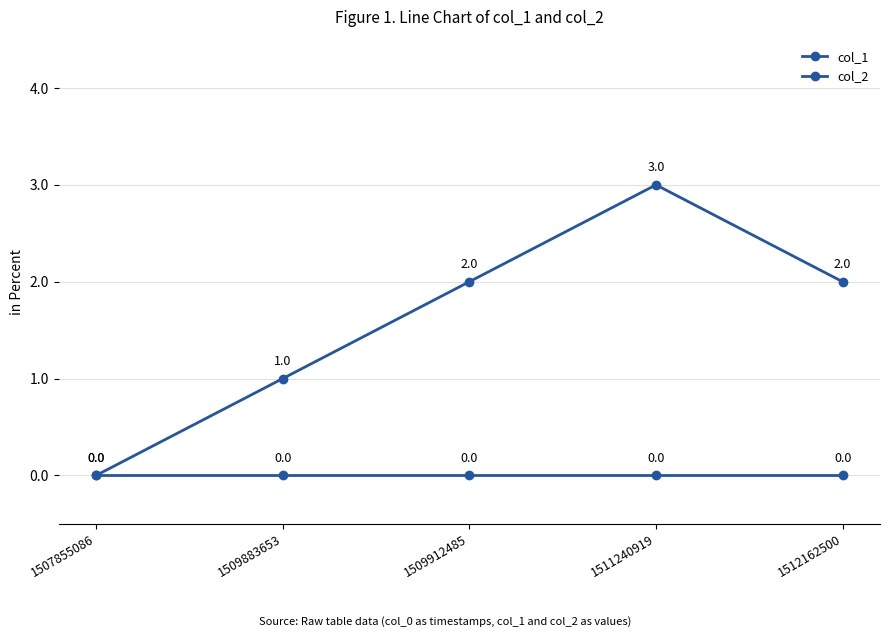

What is the maximum value for col_1?

3